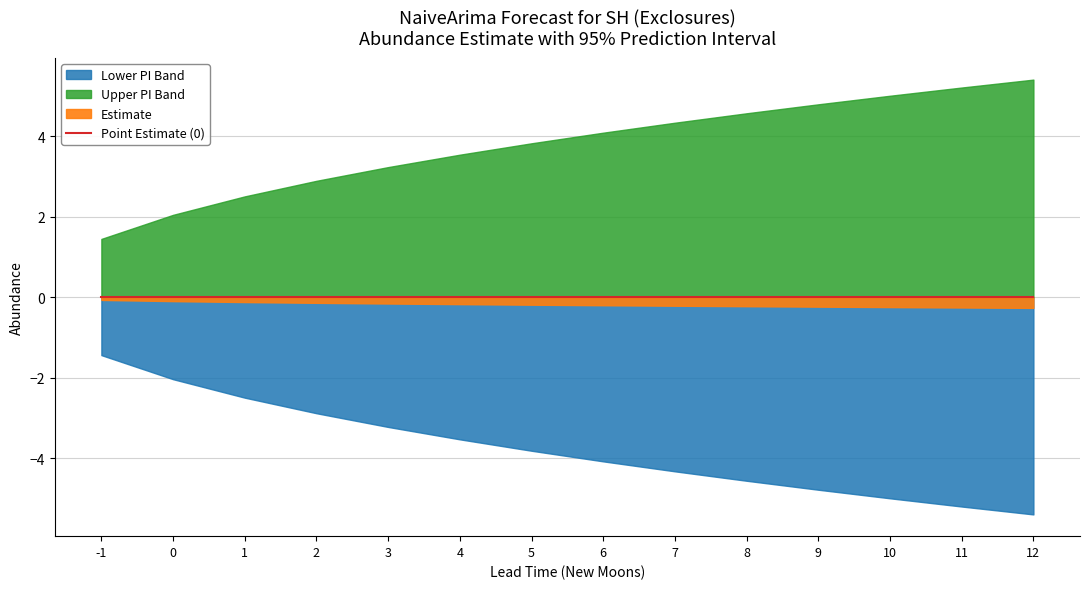

True or false: confidence_level and estimate cross at least once.

False